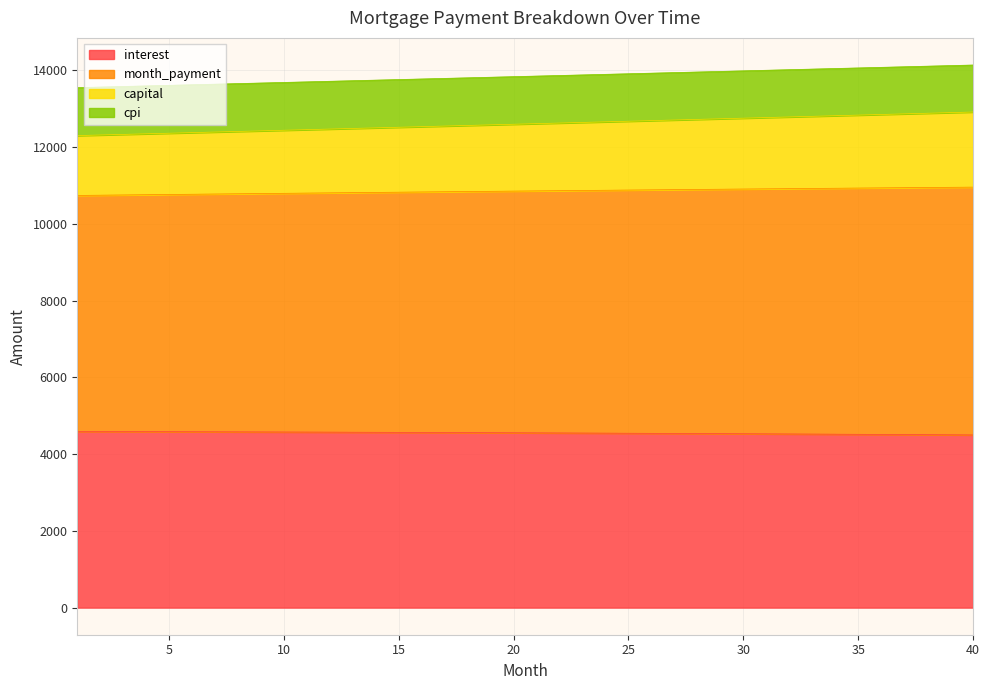

What is the sum of all interest values?

181995.8